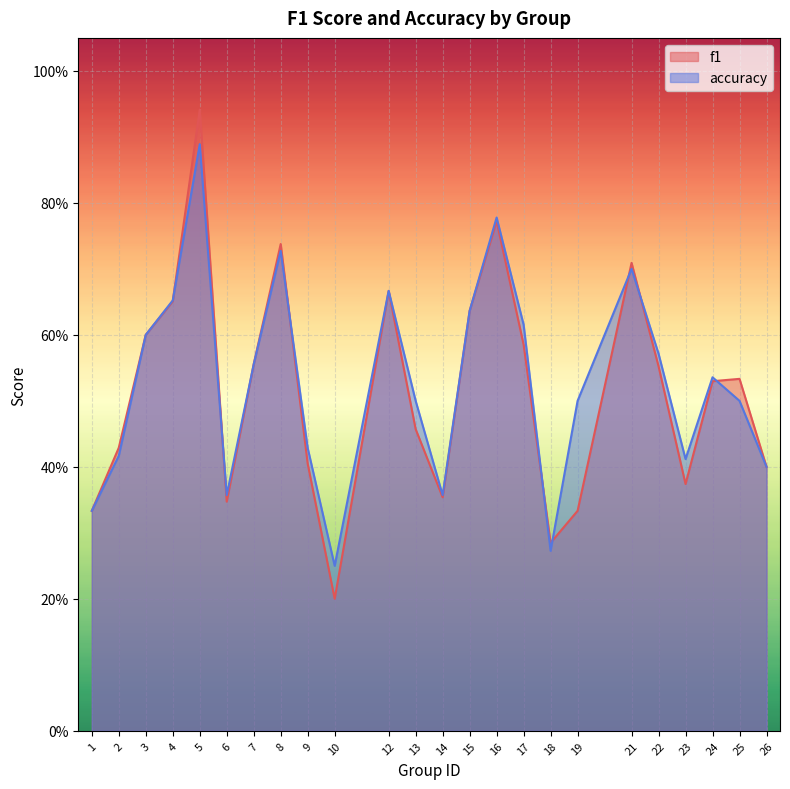

At which label does accuracy reach its peak?

5